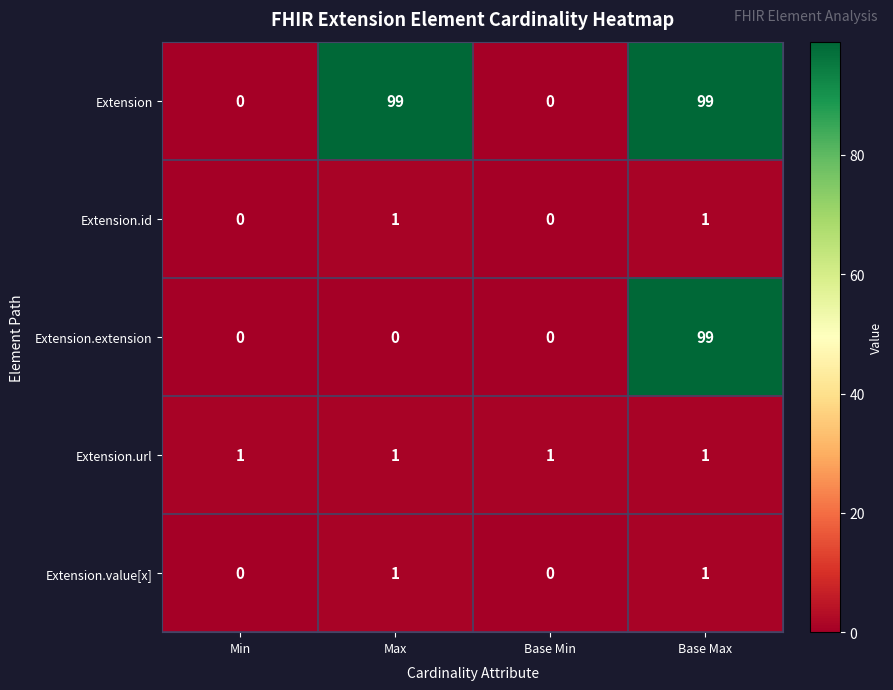

What is the sum of all Extension.extension values?

99